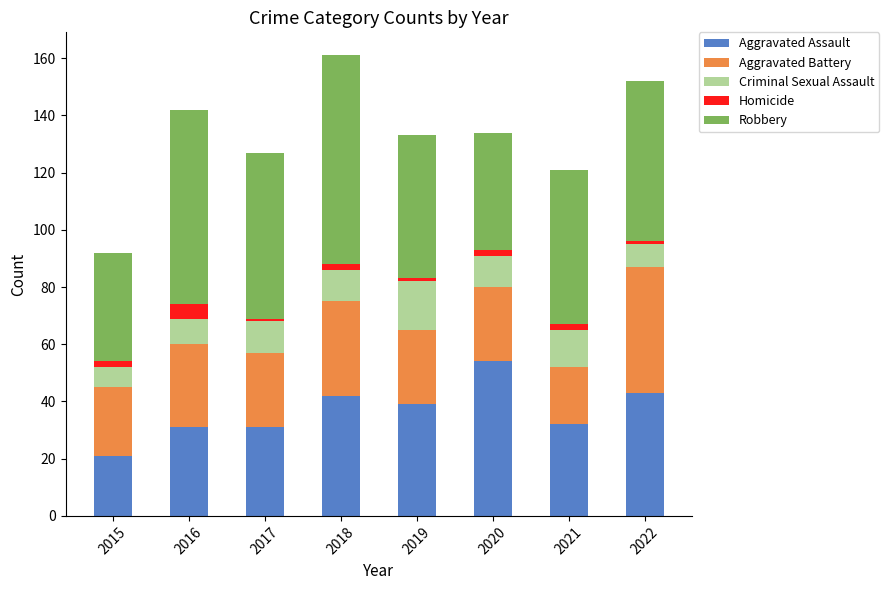

What are all the series names shown in the legend?

Aggravated Assault, Aggravated Battery, Criminal Sexual Assault, Homicide, Robbery